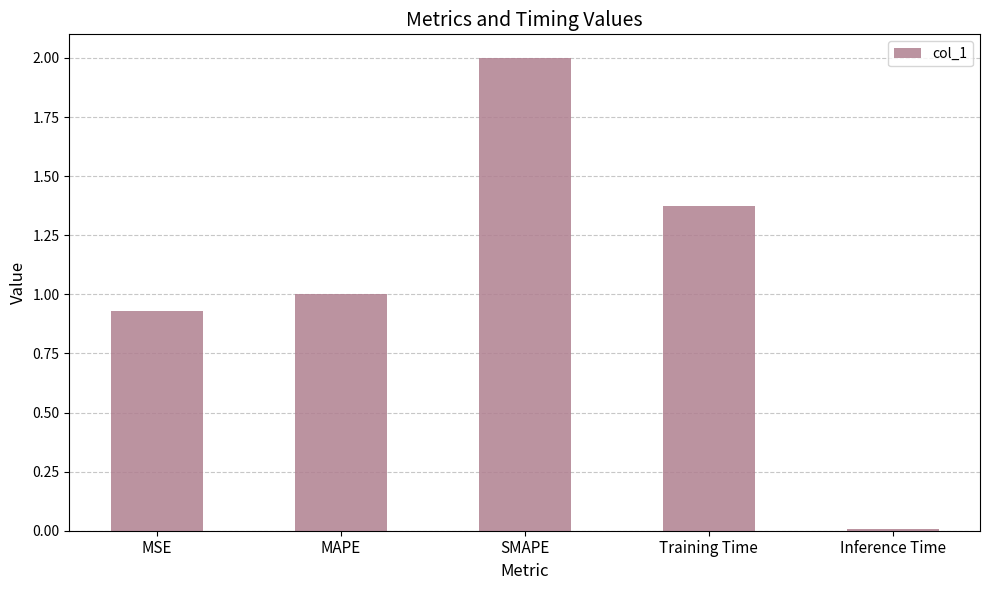

What is the average value?

1.1